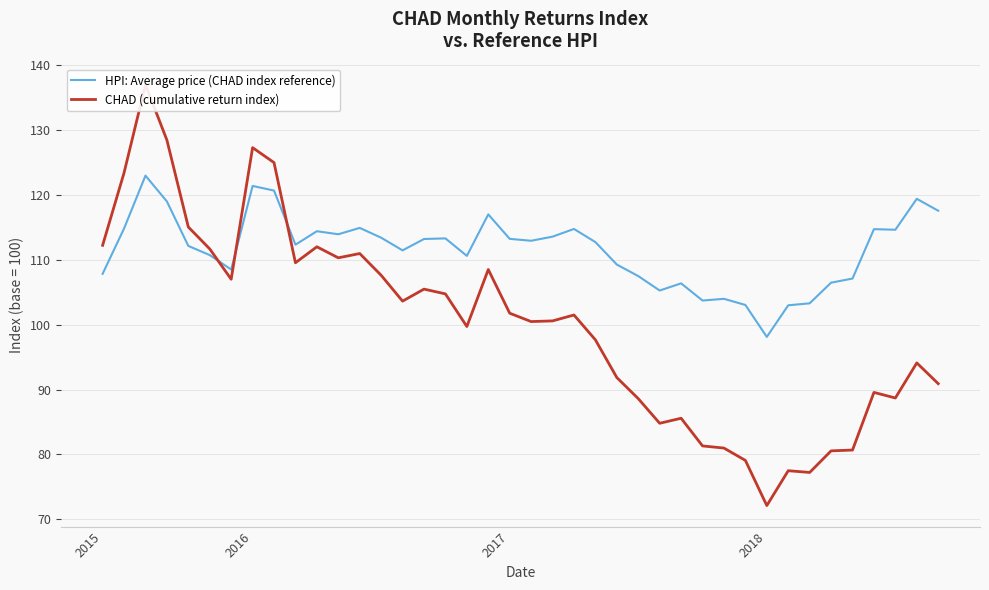

Is the value of HPI: Average price (CHAD index reference) at 29 greater than the value of CHAD (cumulative return index) at 21?

Yes